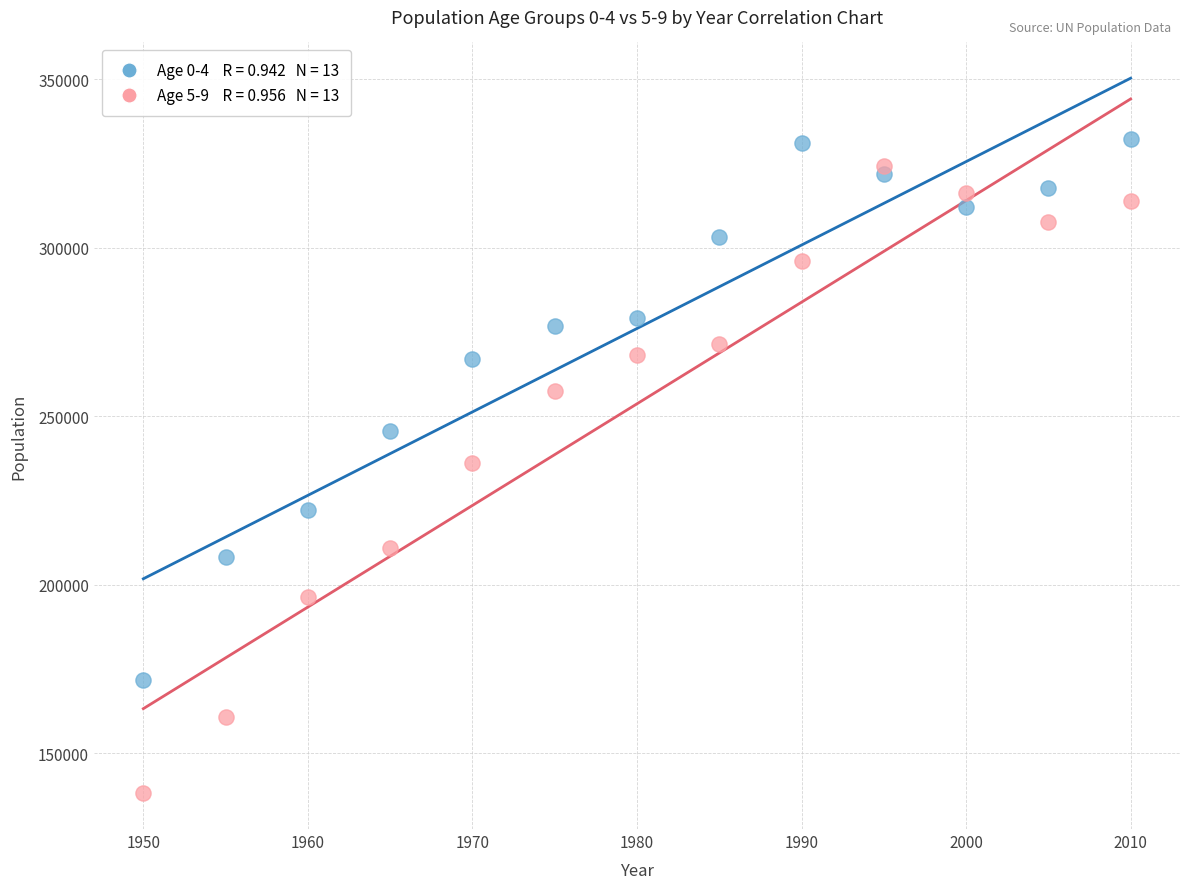

Across all data points, what is the range of X values (max minus min)?

60